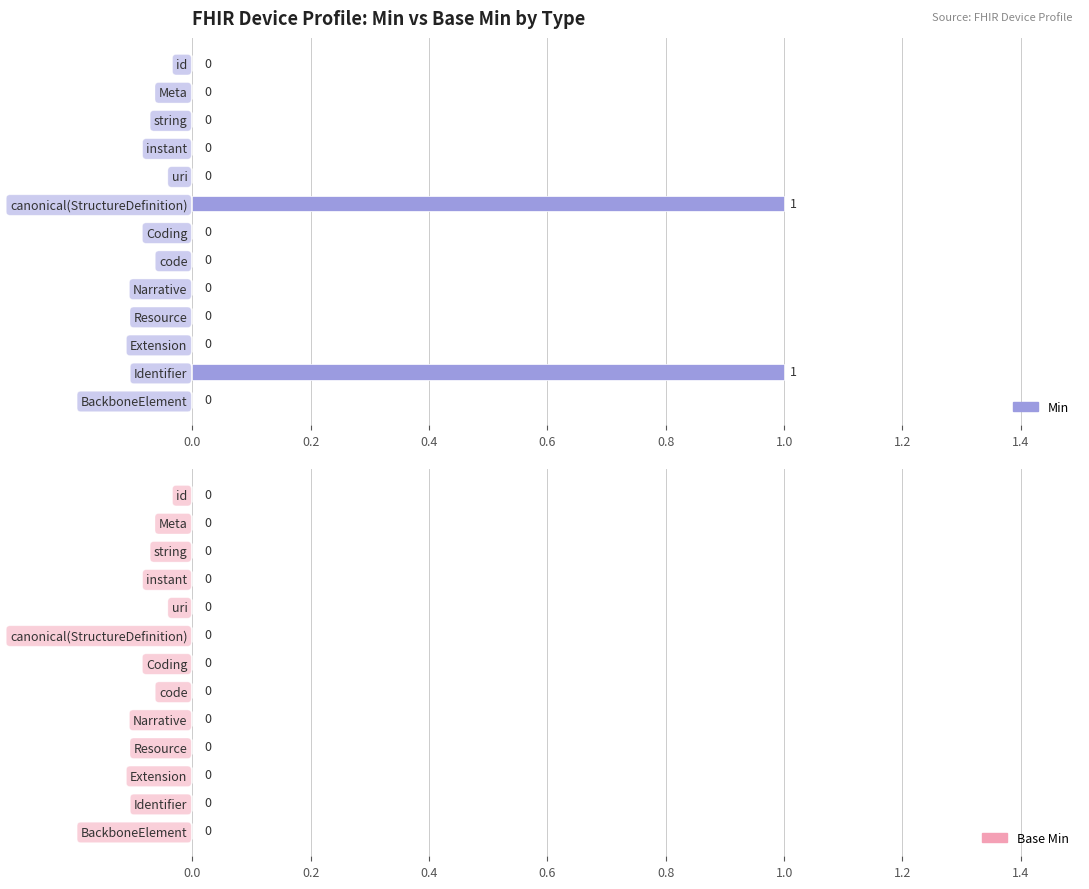

True or false: the data shows 1 at Identifier.

True